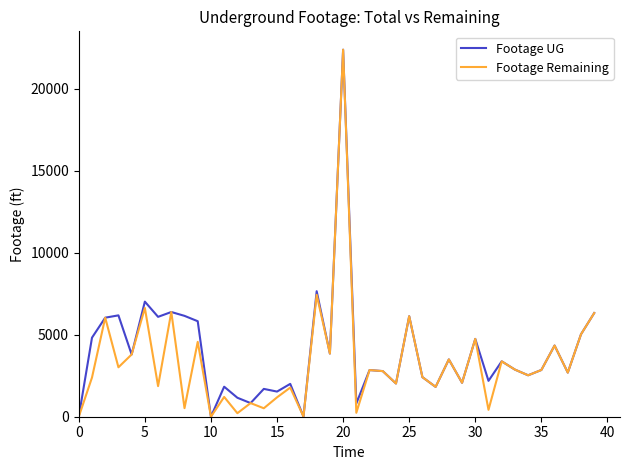

How many distinct data groups are displayed?

2